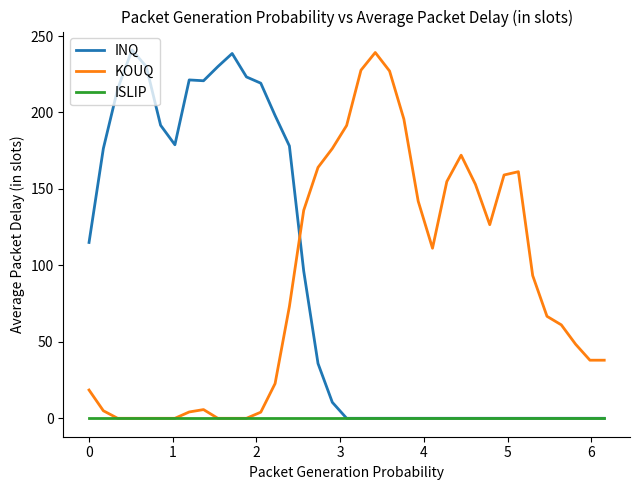

What is the greatest value displayed?

240.9